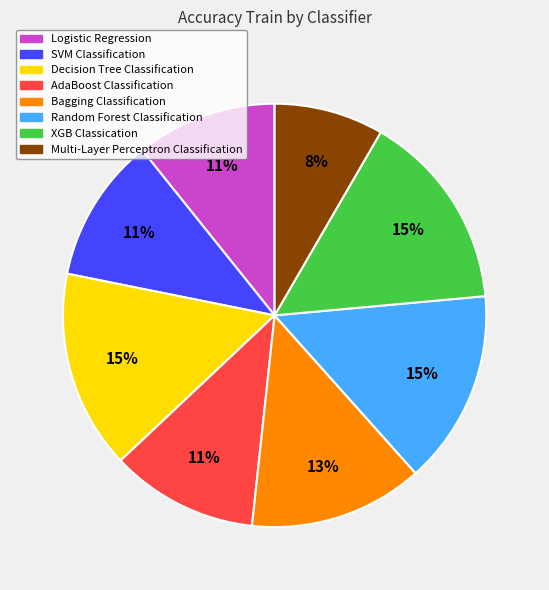

What is the smallest slice in the pie chart?

Multi-Layer Perceptron Classification